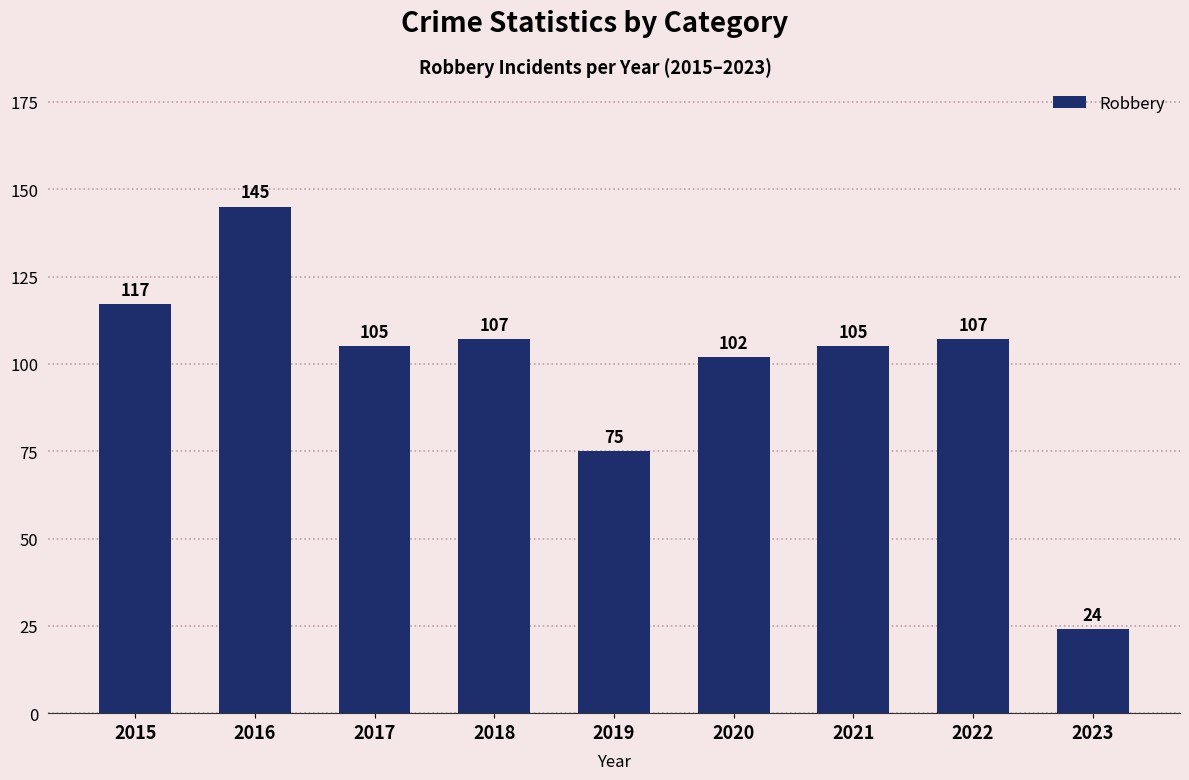

True or false: the data shows 24 at 2019.

False